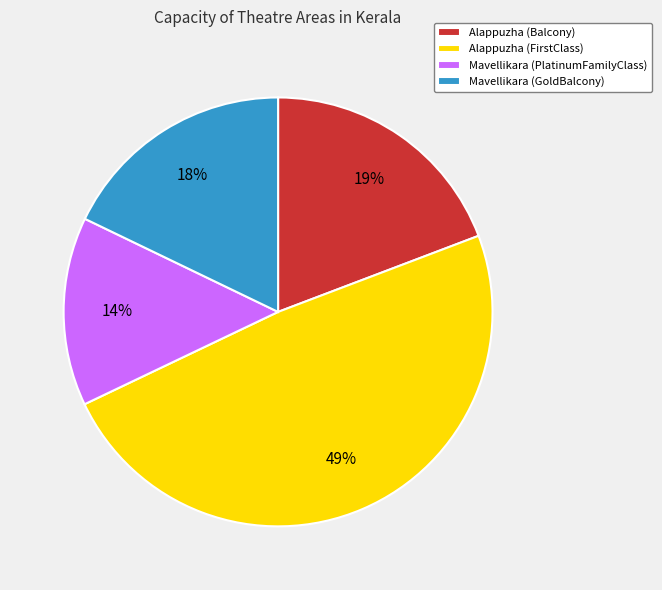

To the nearest percent, what is the average slice percentage?

25%